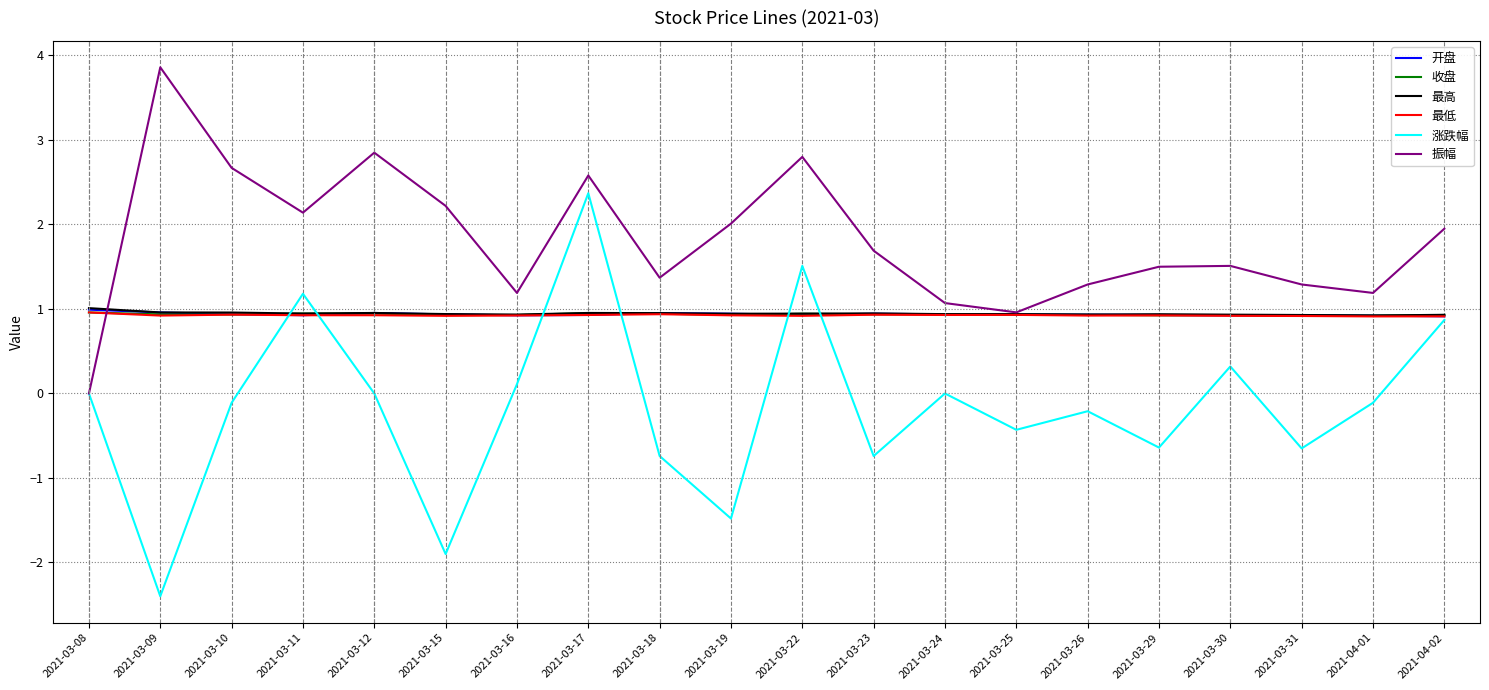

What position from the right is 2021-03-26?

6